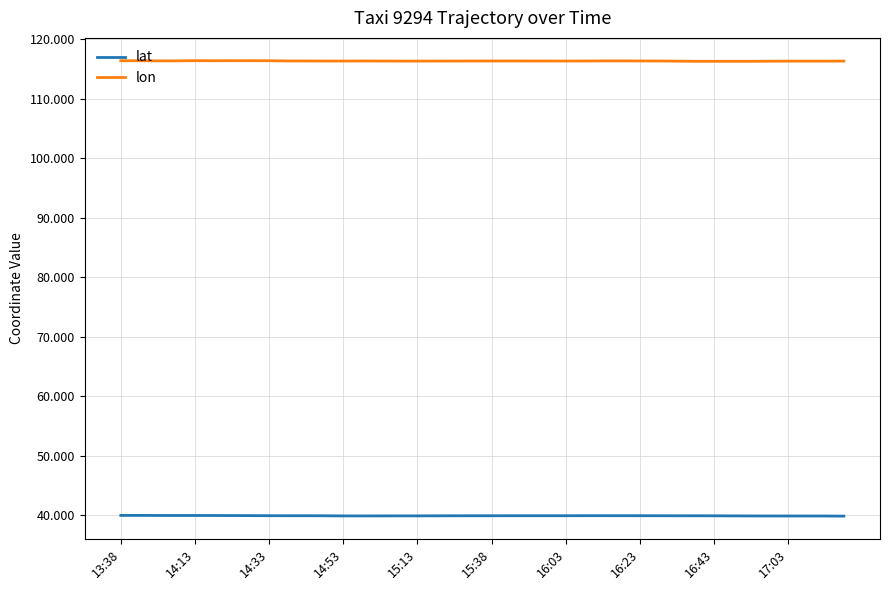

True or false: lat and lon intersect in this chart.

False